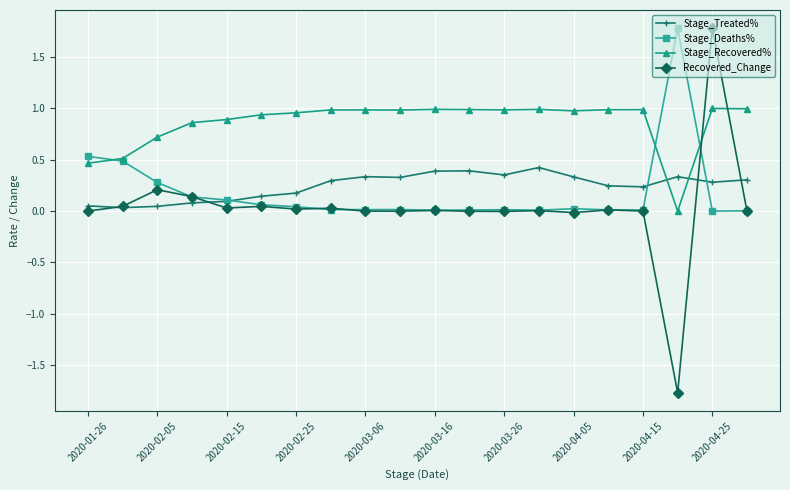

Which series ends up on top after the final intersection of Stage_Treated% and Stage_Deaths%?

Stage_Treated%